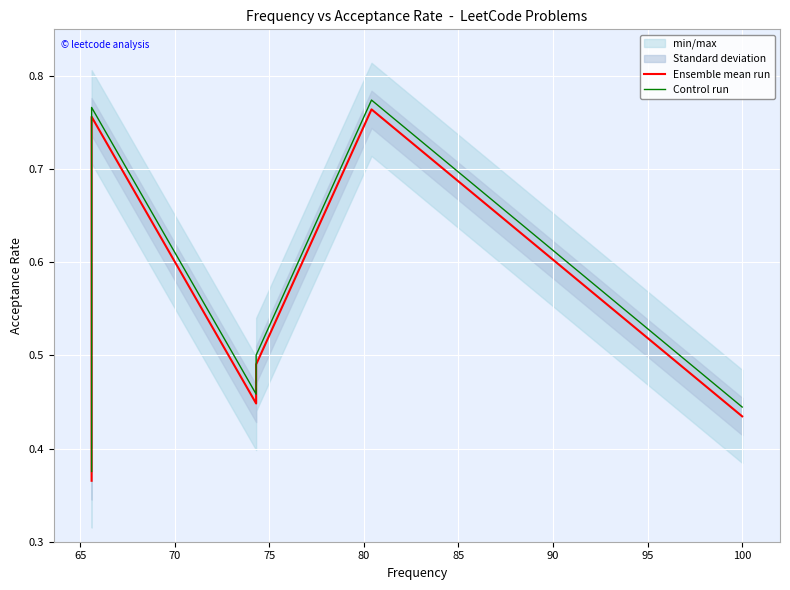

How many categories are shown in the chart?

10